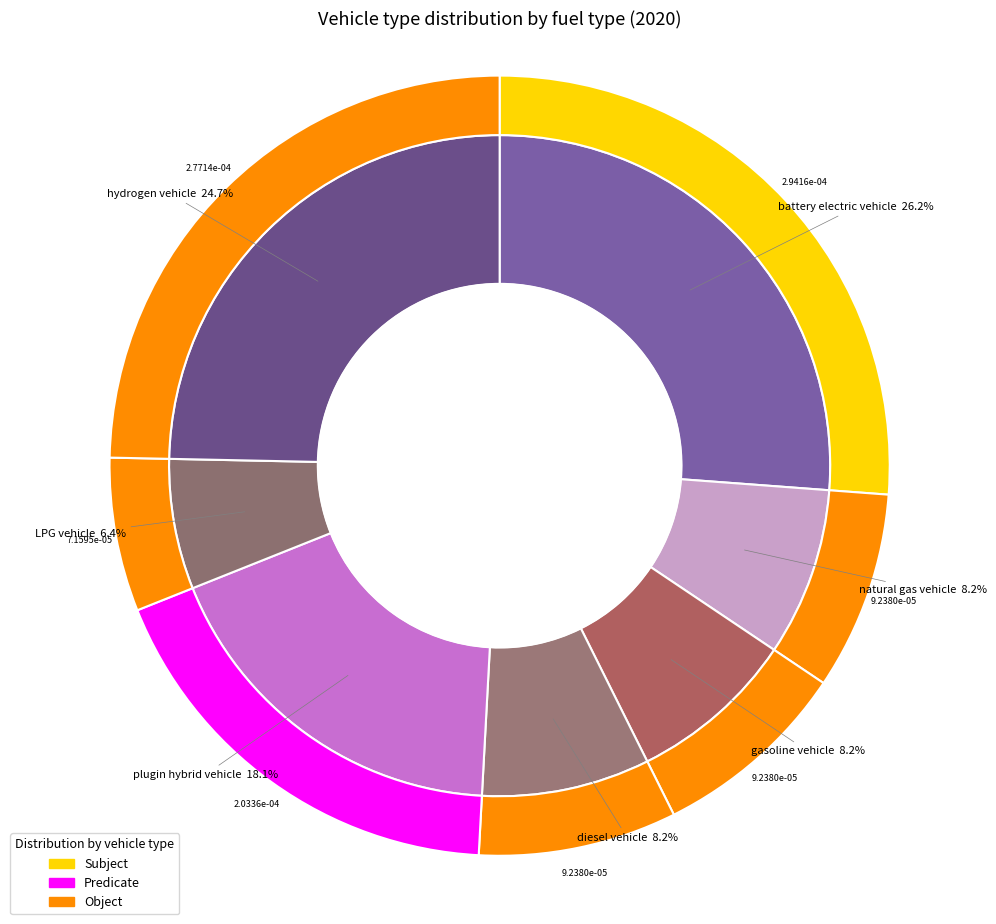

Rank the categories by value from highest to lowest.

battery electric vehicle, hydrogen vehicle, plugin hybrid vehicle, natural gas vehicle, gasoline vehicle, diesel vehicle, LPG vehicle